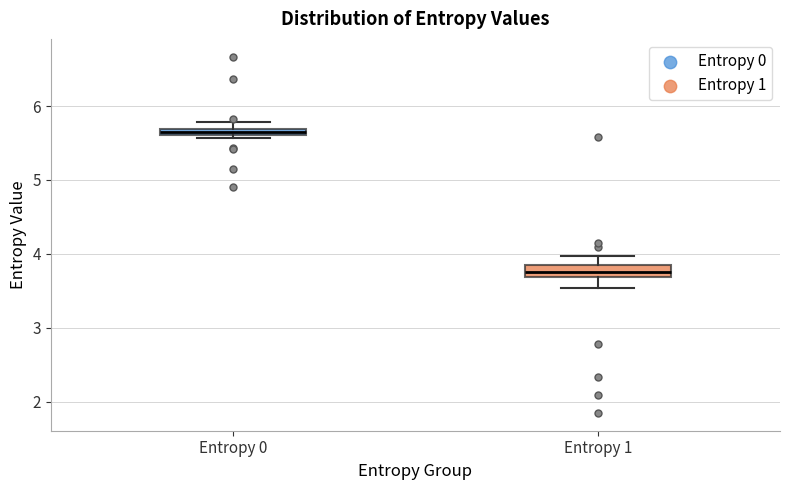

Which box's median line is the lowest?

Entropy 1